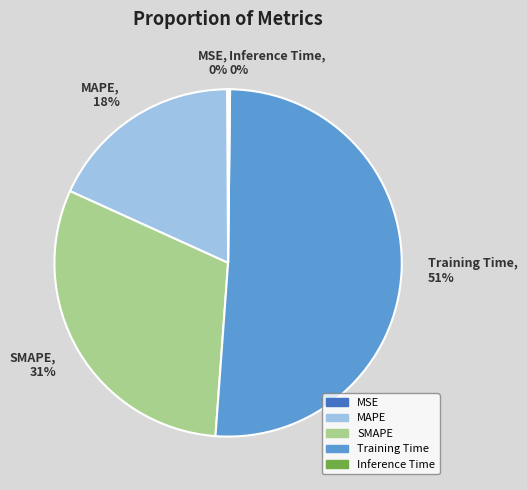

To the nearest percent, what portion does Training Time represent?

51%